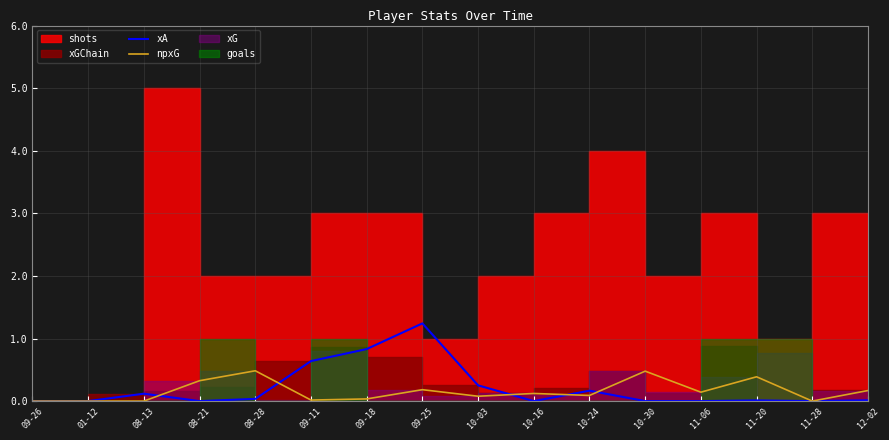

What position from the right is 08-28?

12